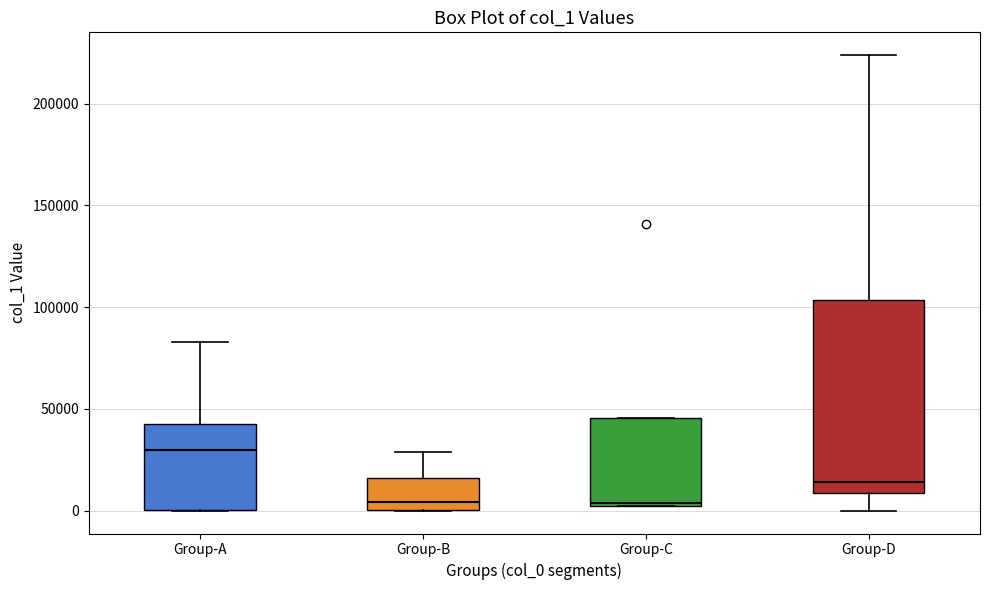

Reading left to right, read every box against the y-axis: the position of its median line, the range the box covers, and the ends of its whiskers. The values are not printed on the chart, so give them approximately, as read against the axis.

Group-A: median 30000, box 0 to 45000, whiskers 0 to 85000
Group-B: median 5000, box 0 to 15000, whiskers 0 to 30000
Group-C: median 5000, box 0 to 45000, whiskers 0 to 45000
Group-D: median 15000, box 10000 to 105000, whiskers 0 to 225000